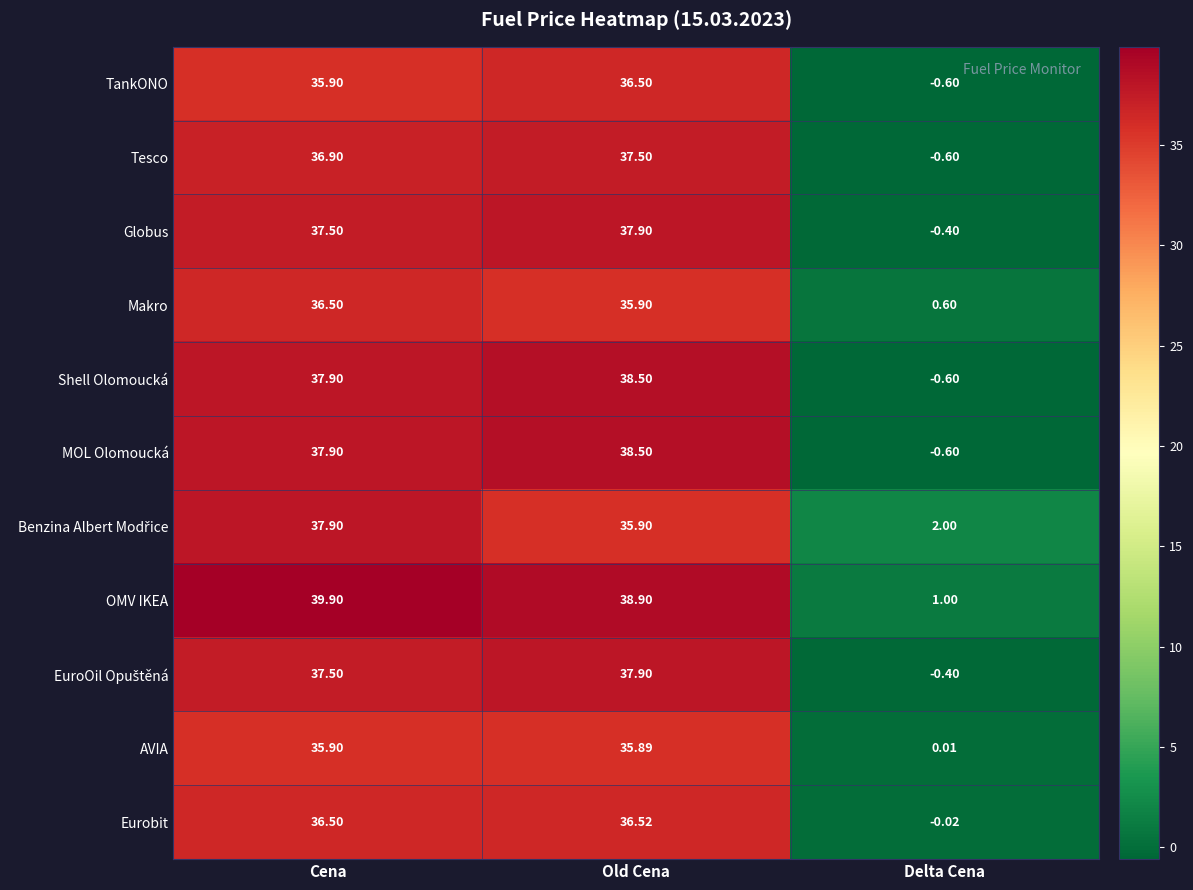

At which label does Eurobit first exceed 36?

Cena